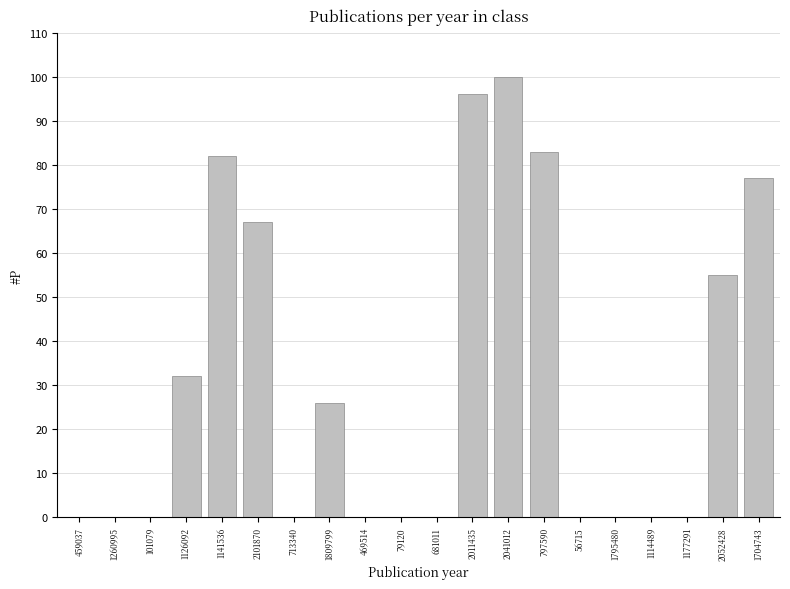

Where is the data nearest to the value 50?

2052428